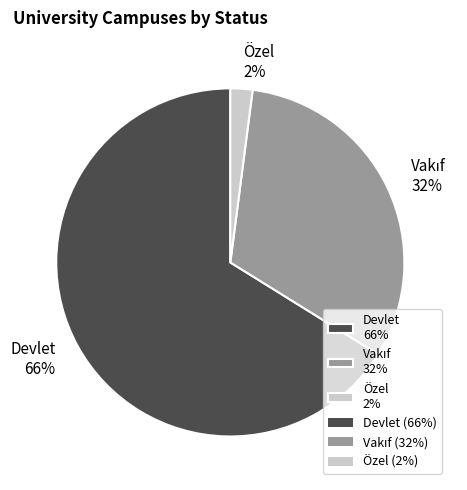

Is it true that Özel 2% is 2% of the pie?

True